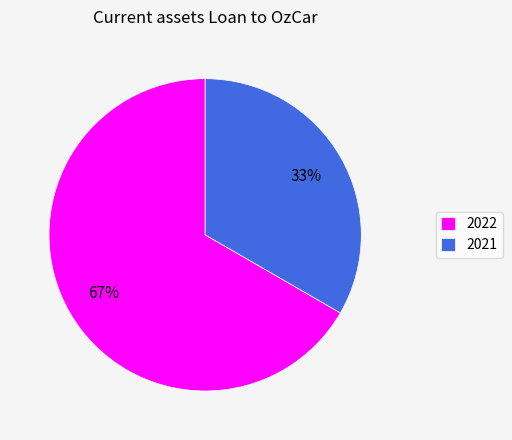

How many slices are in this pie chart?

2